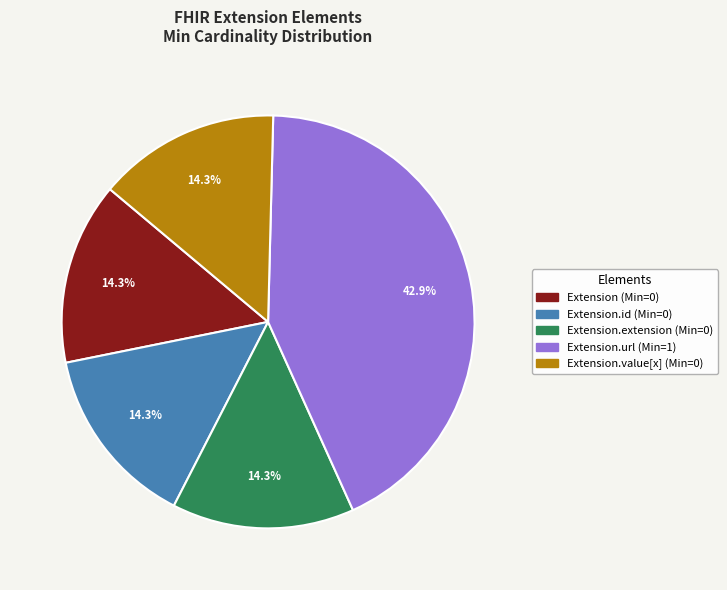

Does any single category account for the majority?

No